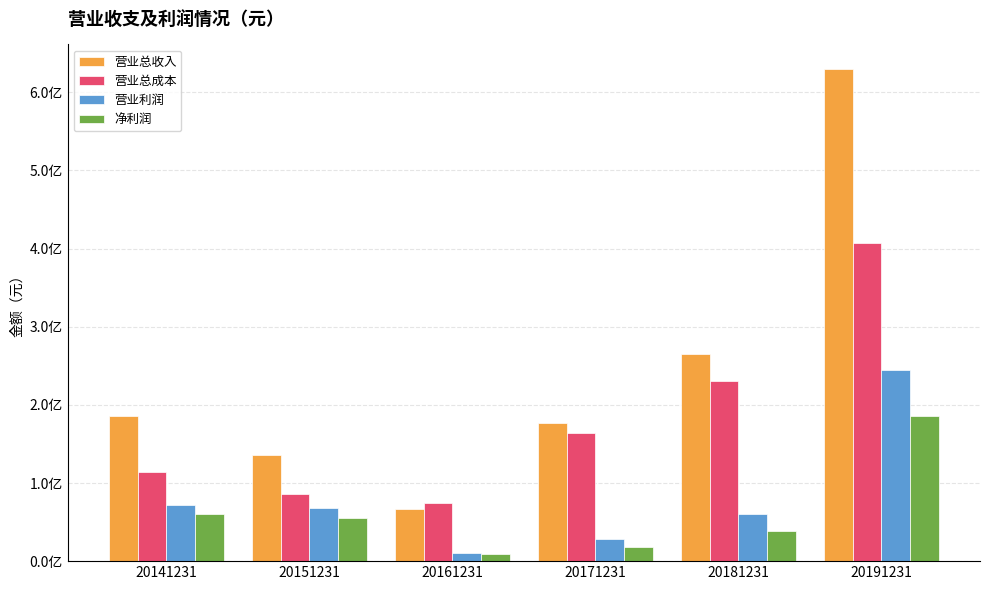

Does the chart contain any negative values?

No